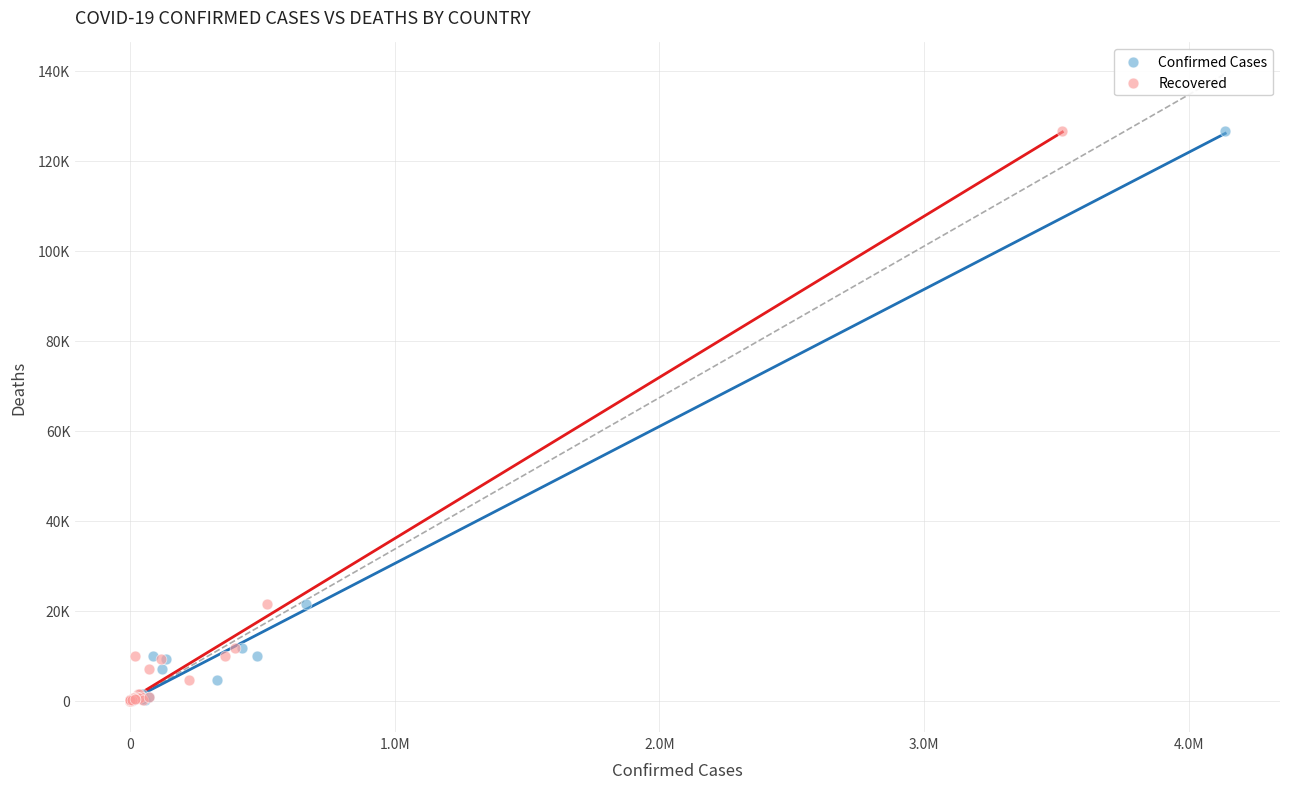

What are all the series names shown in the legend?

Confirmed Cases, Recovered